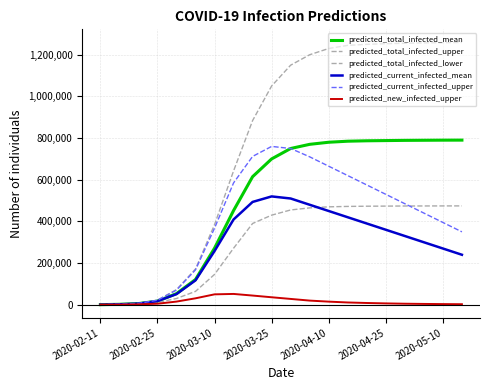

What is the value of the predicted_total_infected_lower point at the 17th from the left?

474000